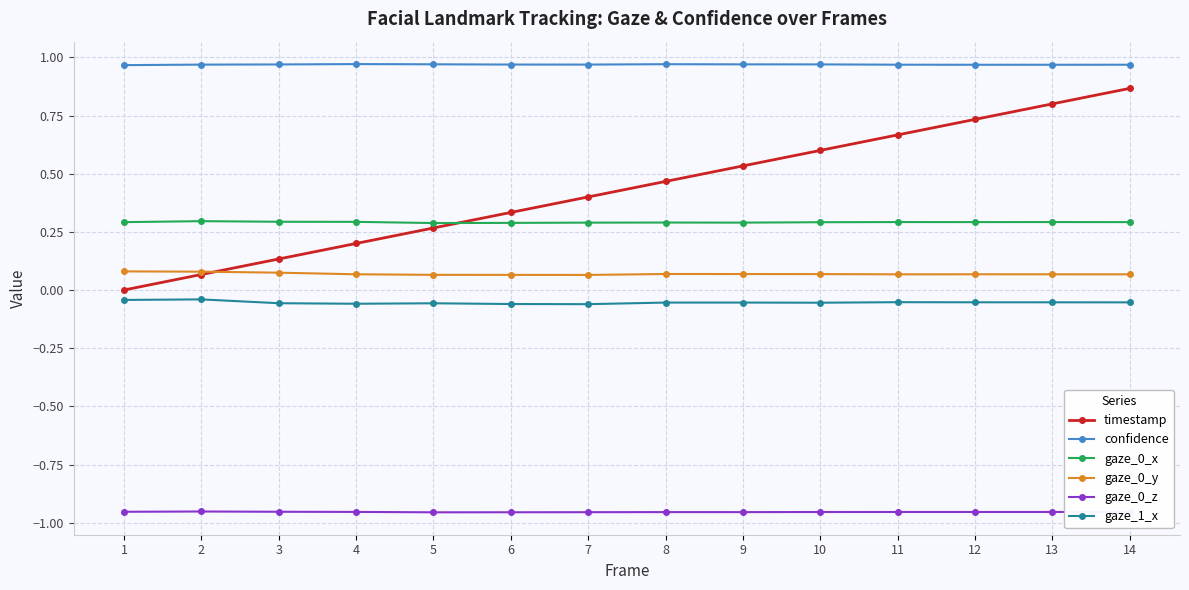

How many positive values does the timestamp series have?

13